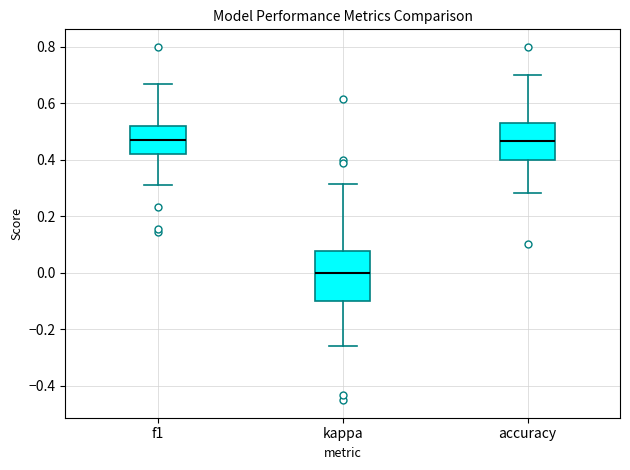

Where is the lower edge of the box for accuracy on the y-axis? The values are not printed on the chart, so give them approximately, as read against the axis.

0.40